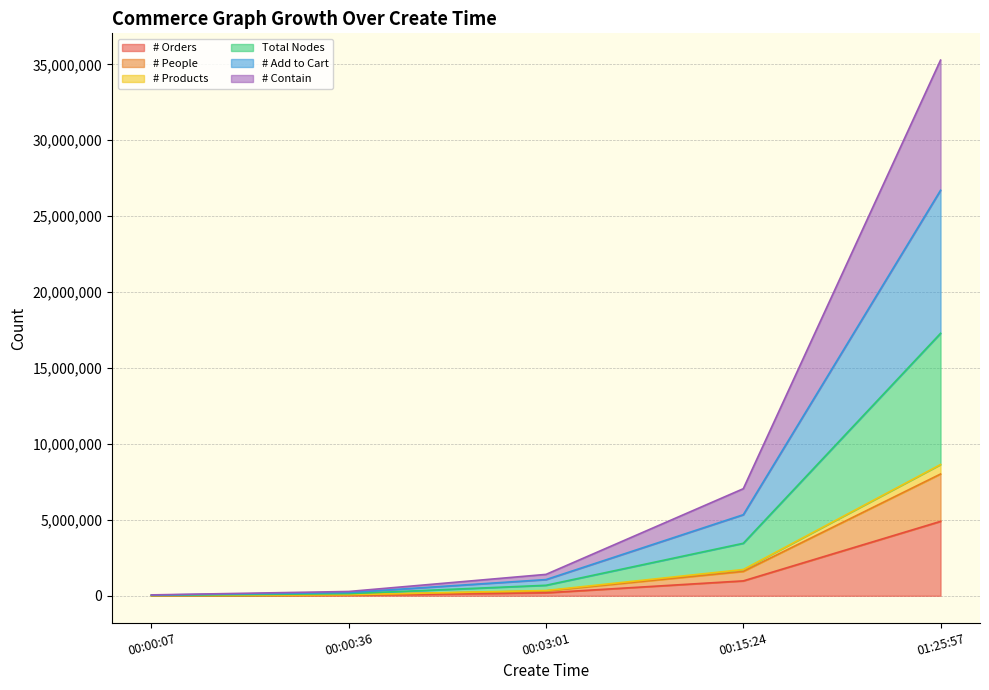

At which label does # Orders reach its peak?

01:25:57